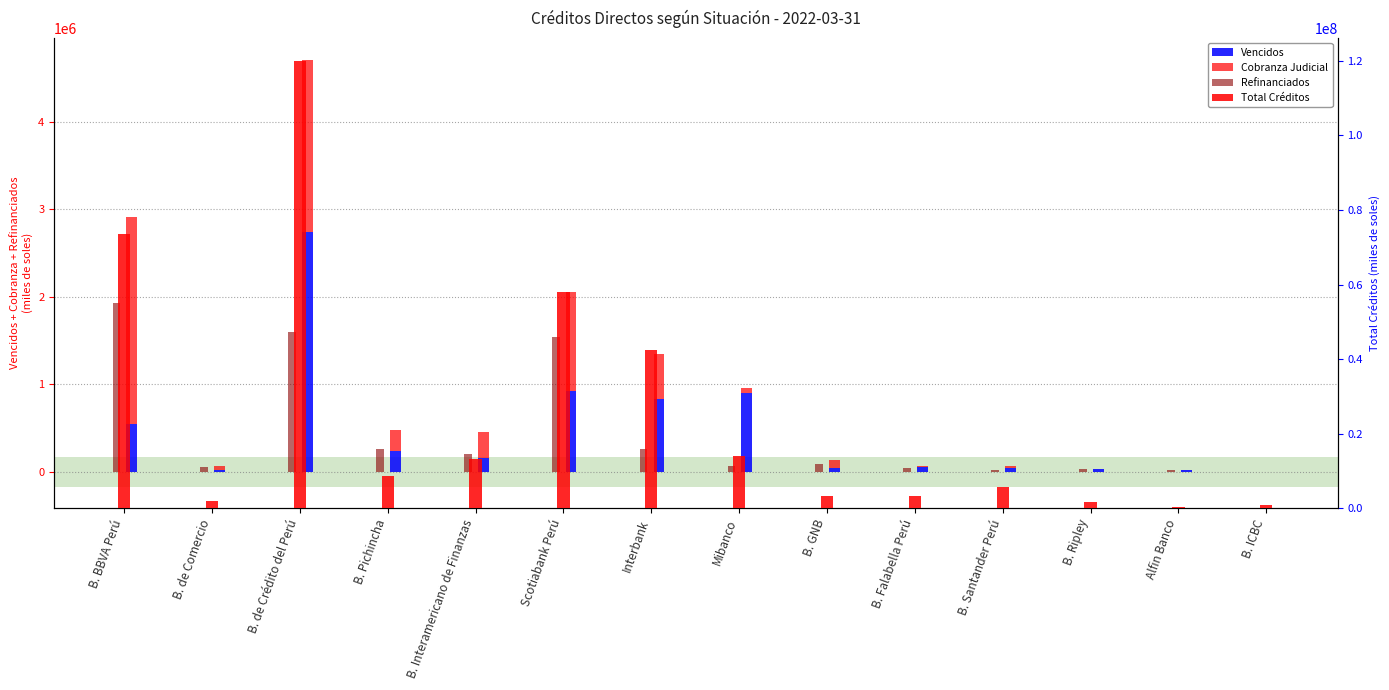

The value of Total Créditos at B. ICBC is 896389.5. True or false?

True